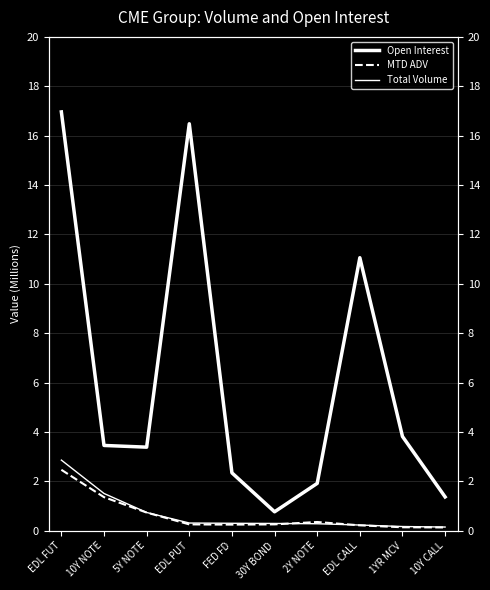

Where is the first local maximum for MTD ADV?

2Y NOTE